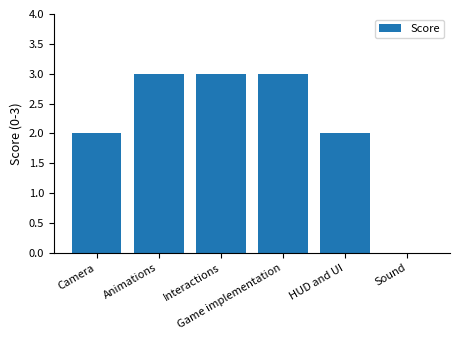

What is the greatest value displayed?

3